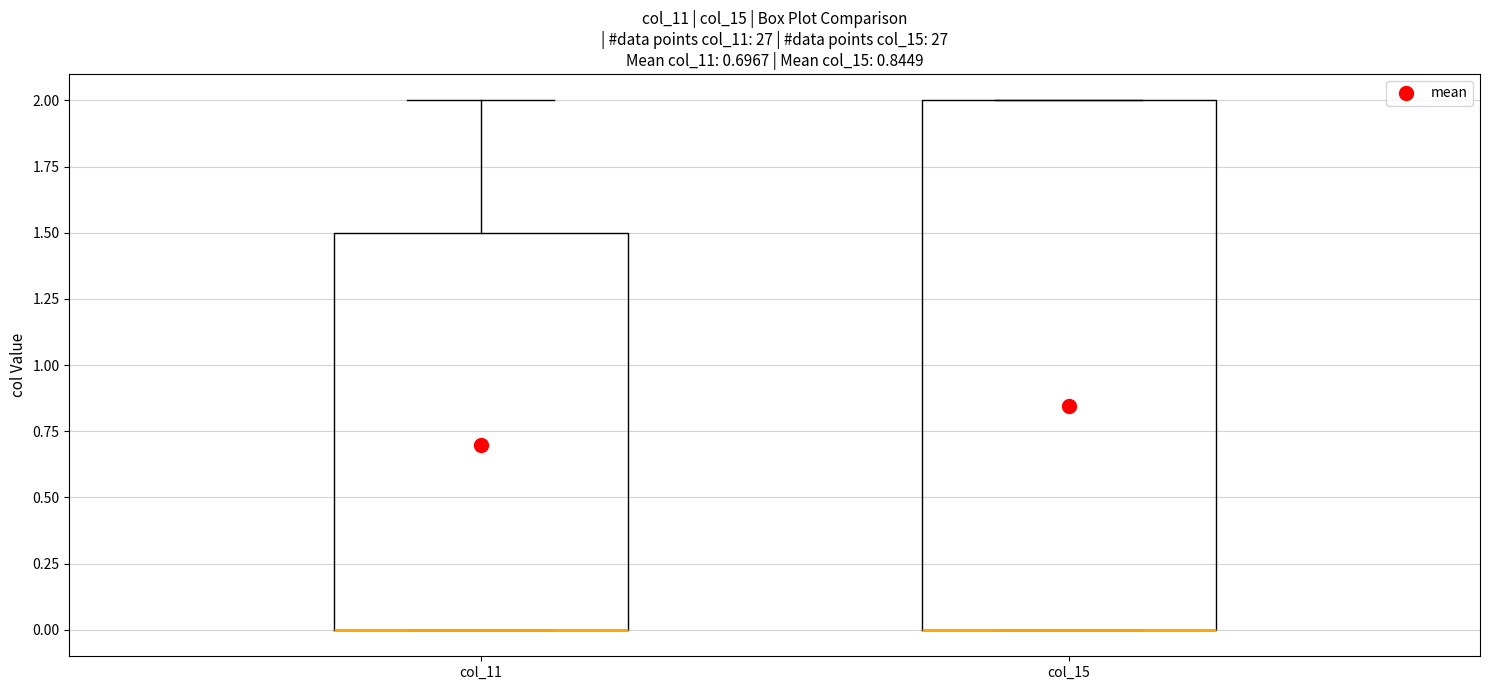

Where is the upper edge of the box for col_15 on the y-axis? The values are not printed on the chart, so give them approximately, as read against the axis.

2.0